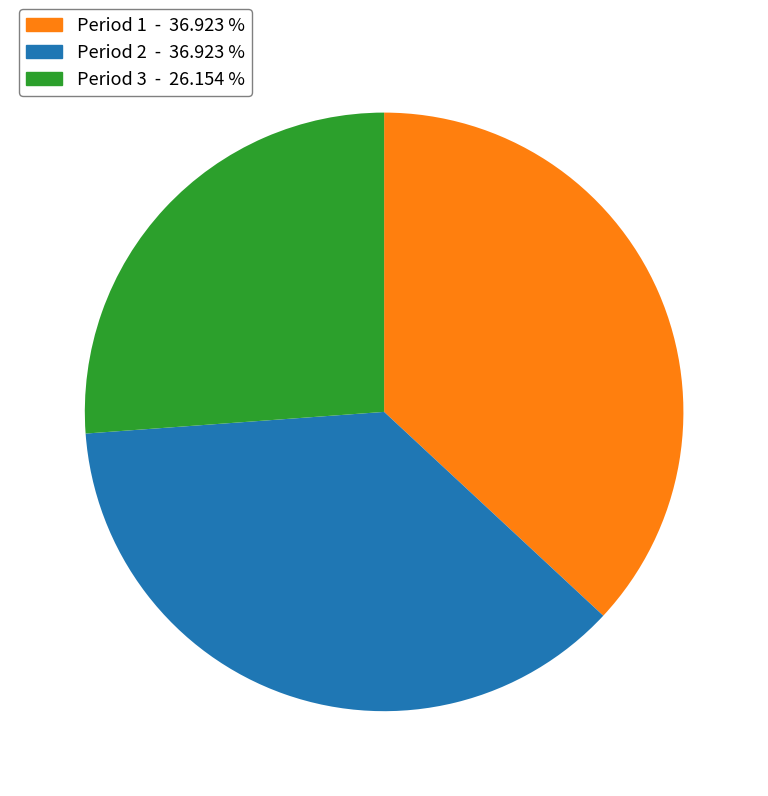

Count the number of slices in the pie.

3